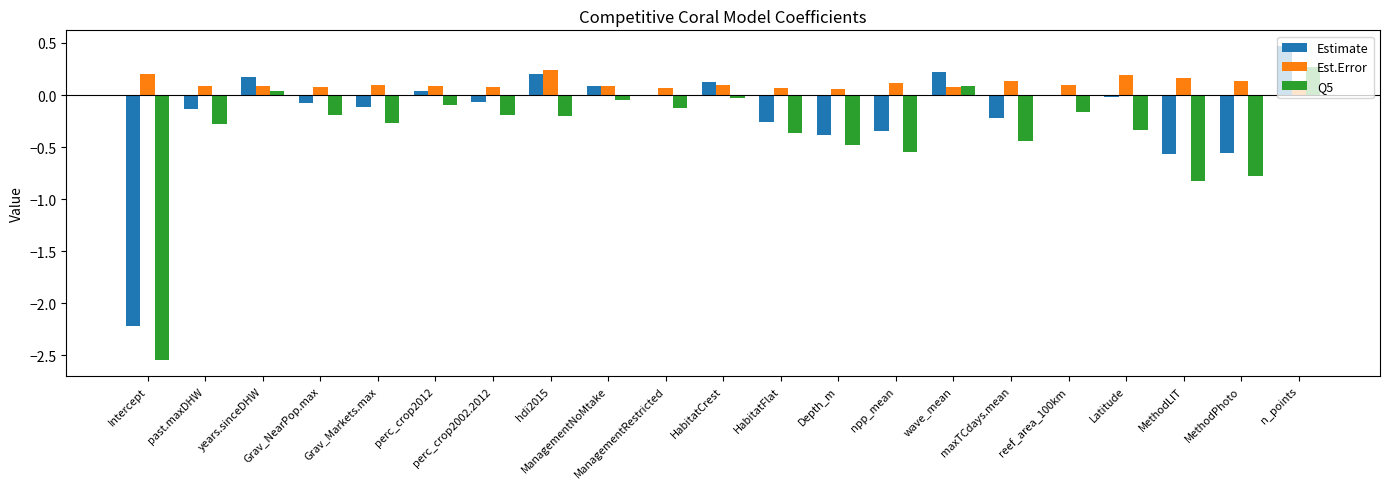

What is the sum of all Q5 values?

-7.5